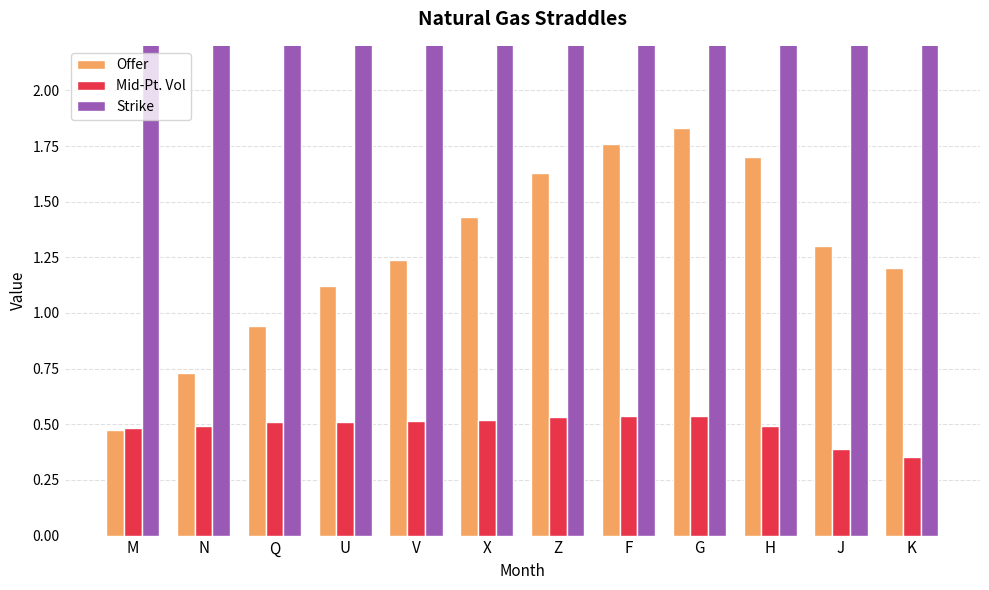

What is the difference between the Strike values at F and H?

0.4